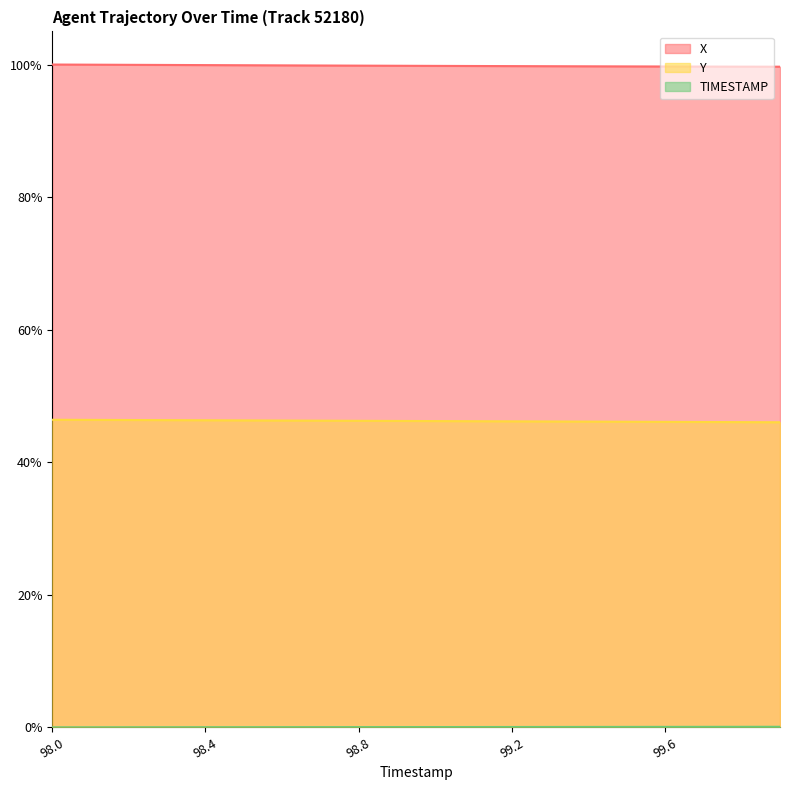

How many lines are shown in the chart?

3